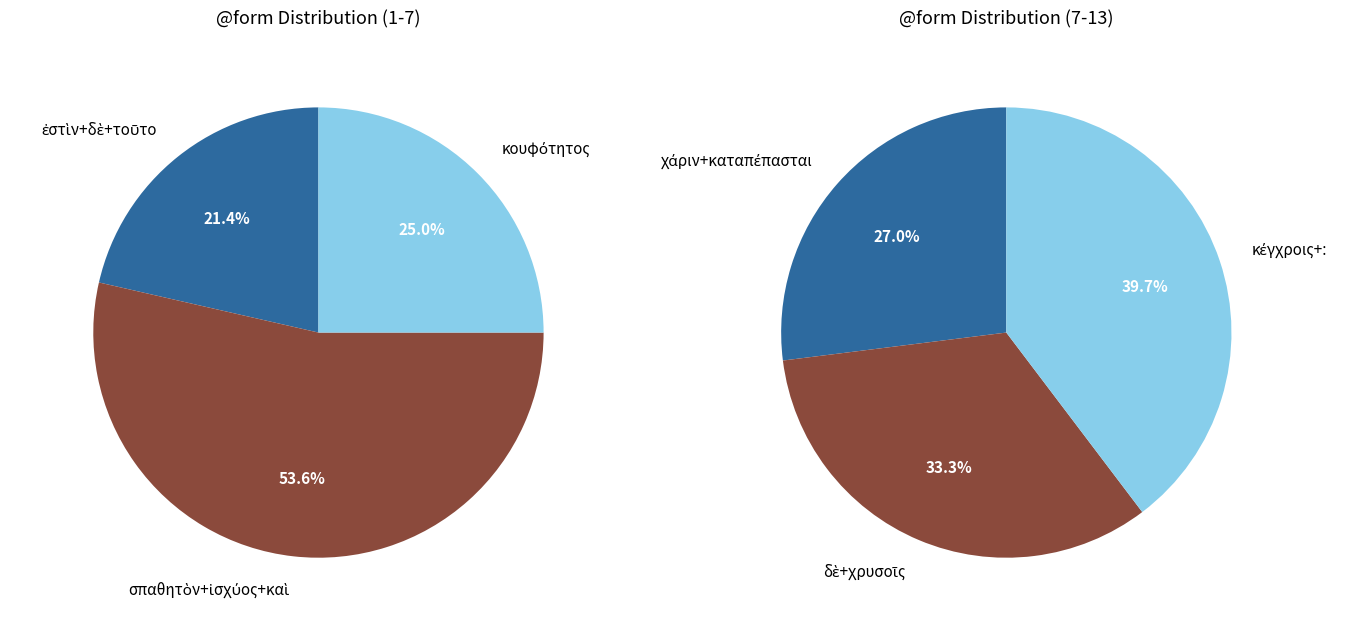

Does 1 represent more than half of the total?

No